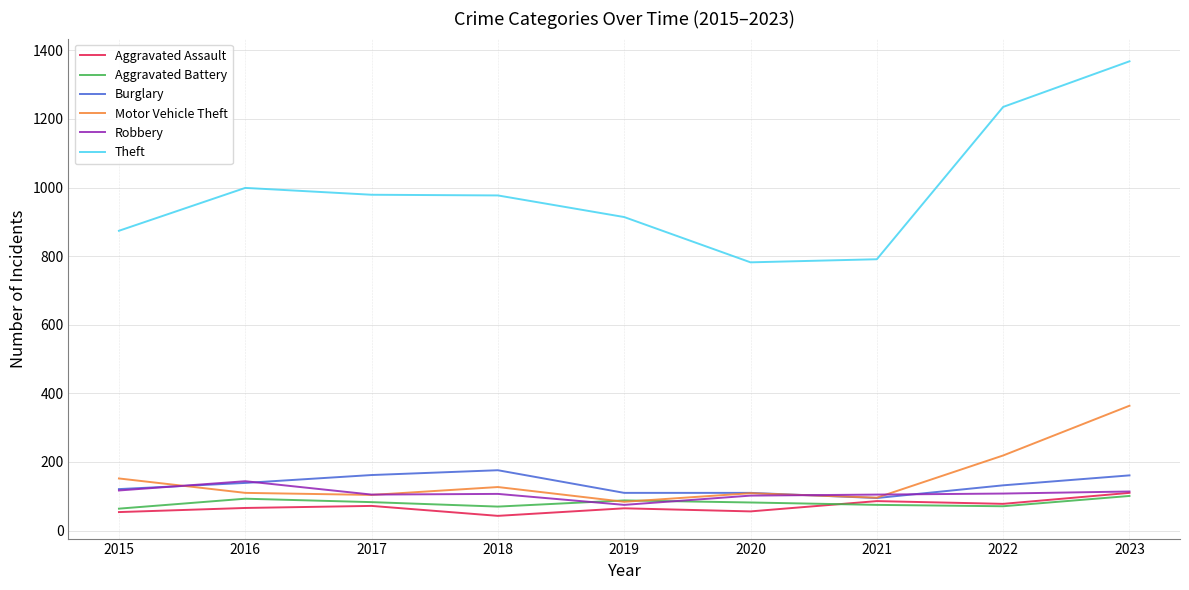

Count the number of data series in this chart.

6